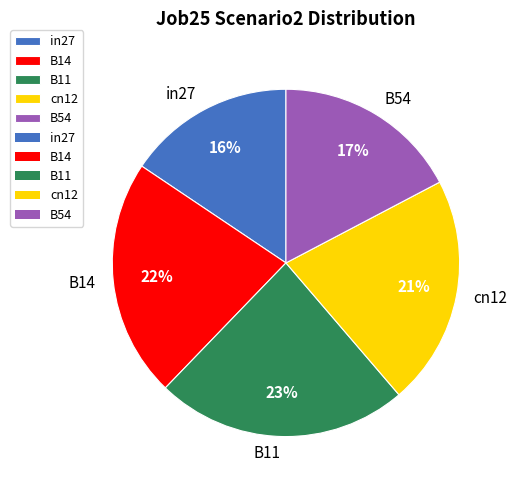

Do in27 and B14 together represent more than half of the pie?

No